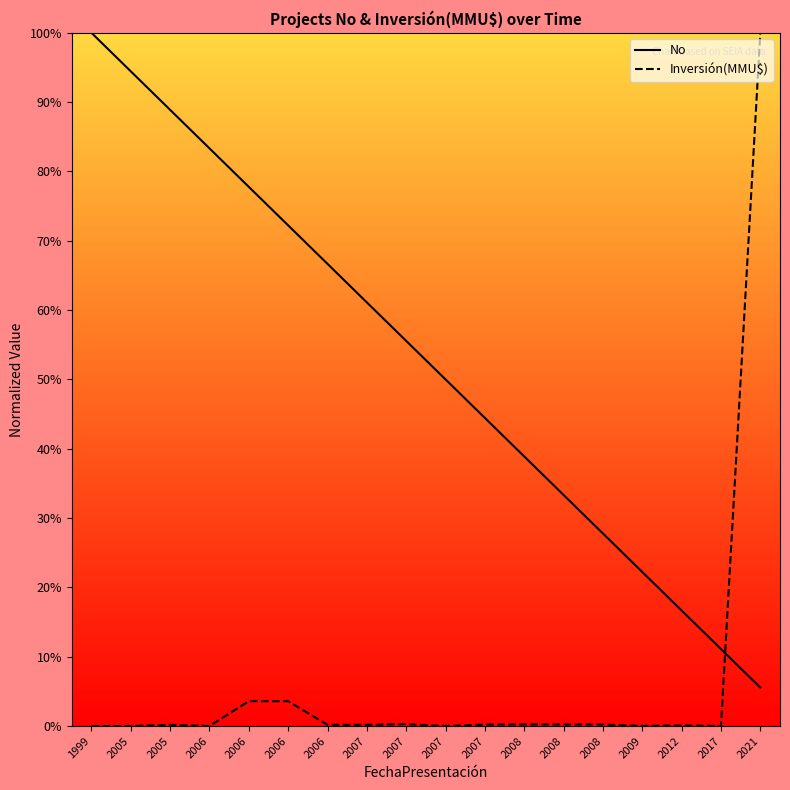

Does the chart display data point markers on the line(s)?

No